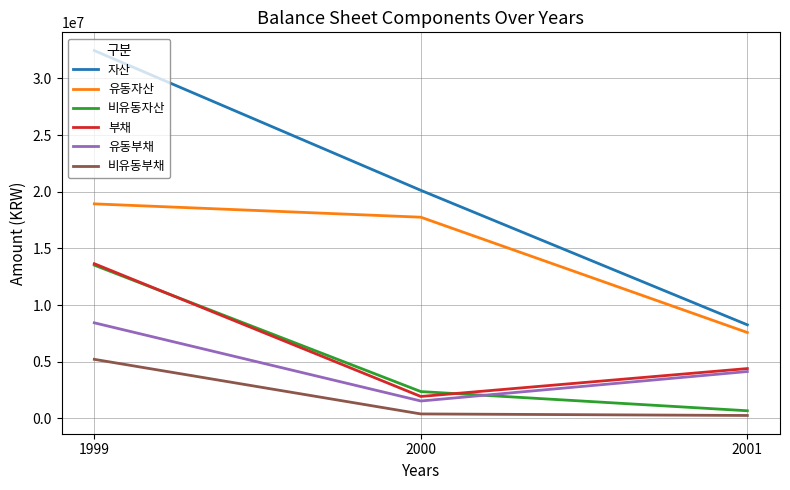

At which category does the chart reach its peak across all series?

1999